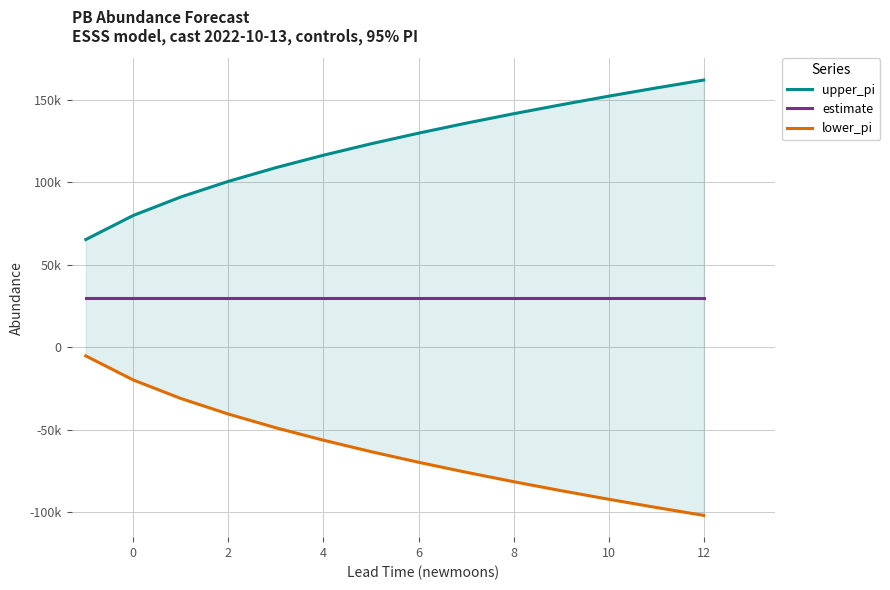

Which series has the largest total across all categories?

upper_pi